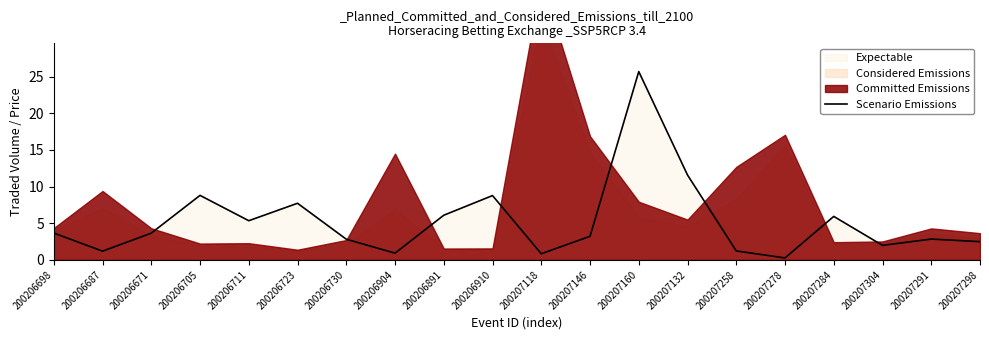

The chart shows a value of 6.1 at 200206891. True or false?

True